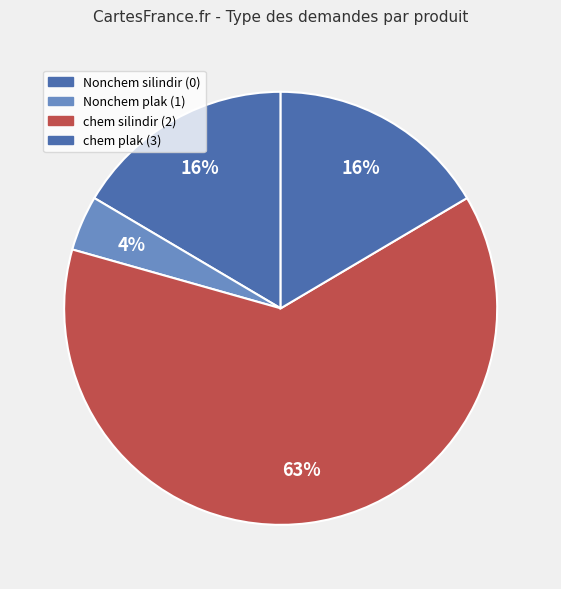

Count the number of slices in the pie.

4